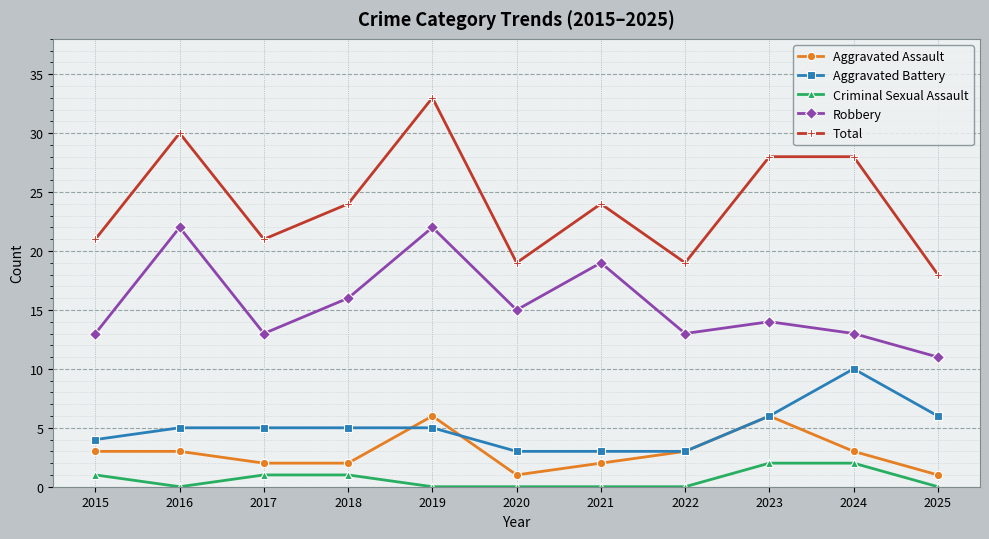

What is the average value of the Robbery series?

16